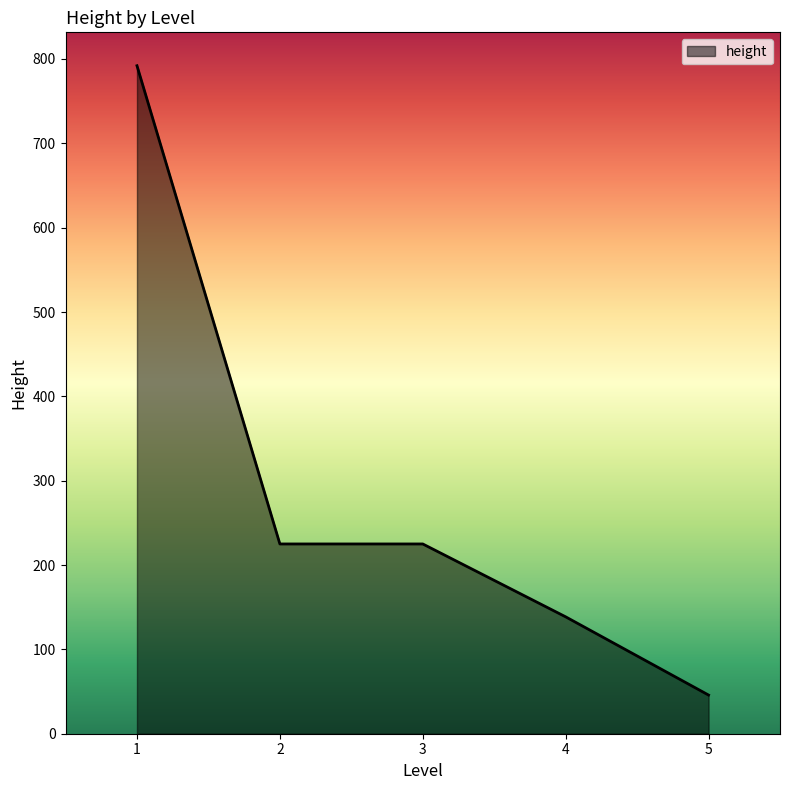

Does the chart display data point markers on the line(s)?

No